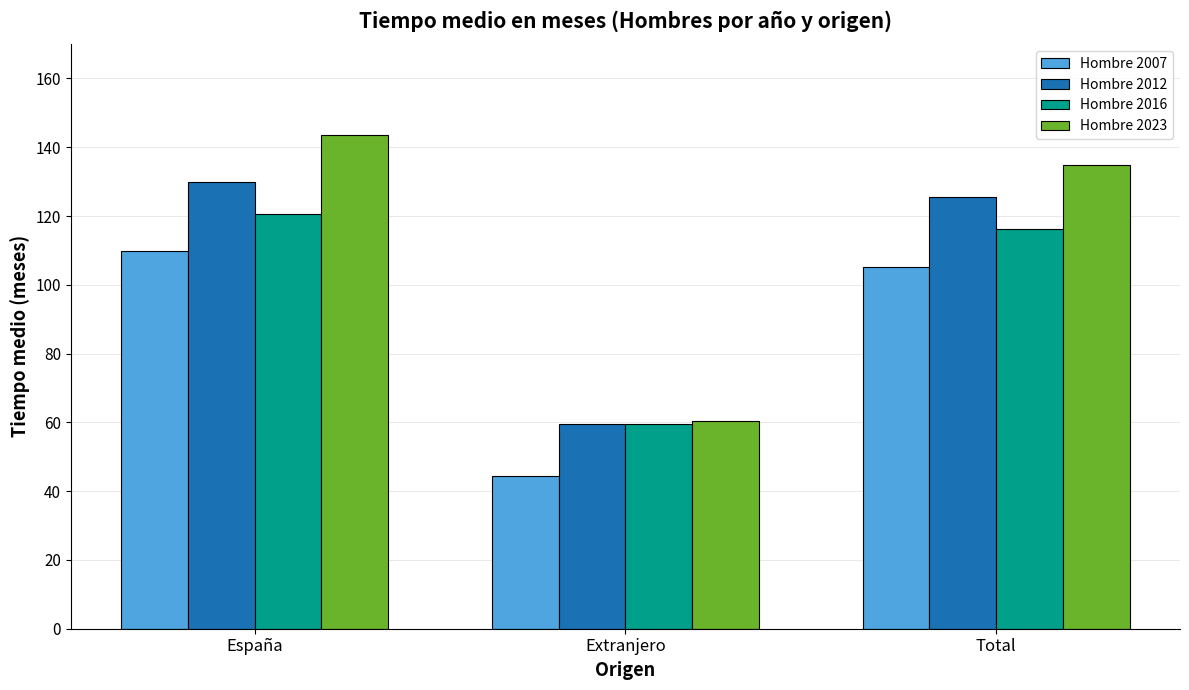

Does the chart contain stacked bars?

No